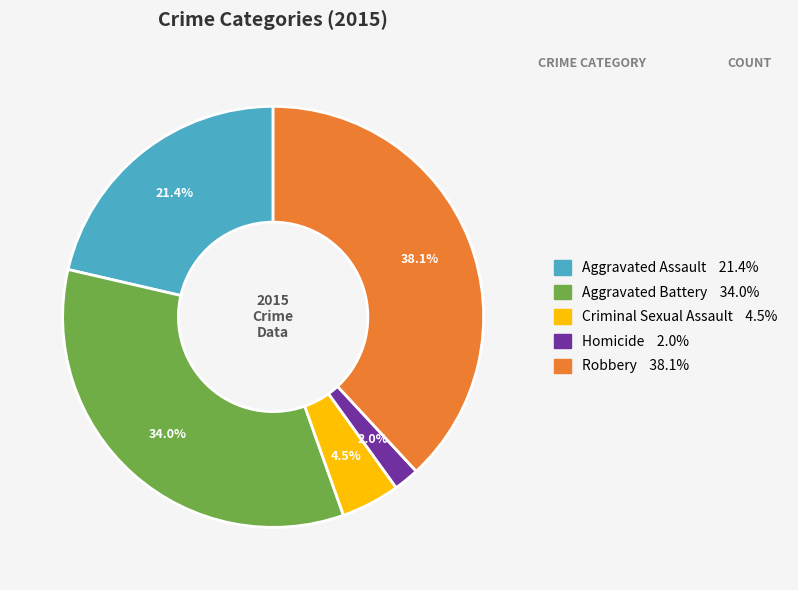

Which has a higher value, Homicide or Aggravated Assault?

Aggravated Assault